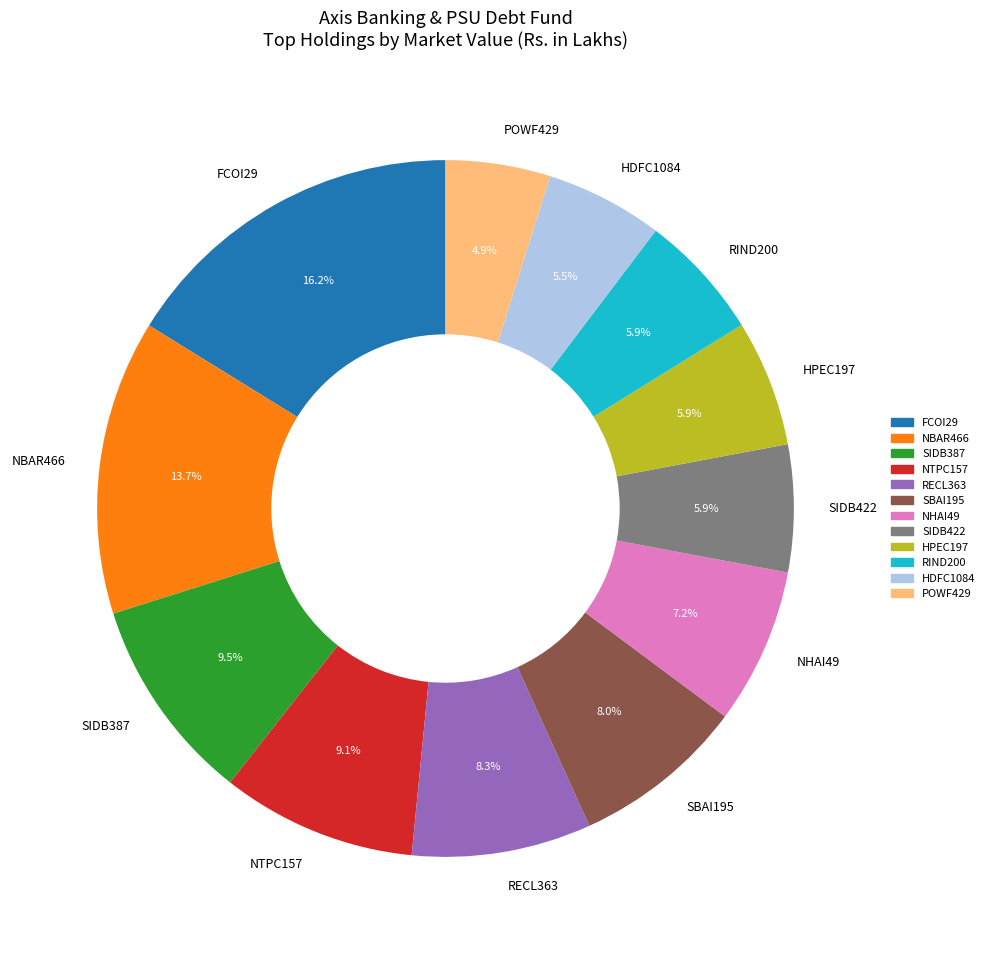

What portion of the pie excludes NTPC157?

90.9%